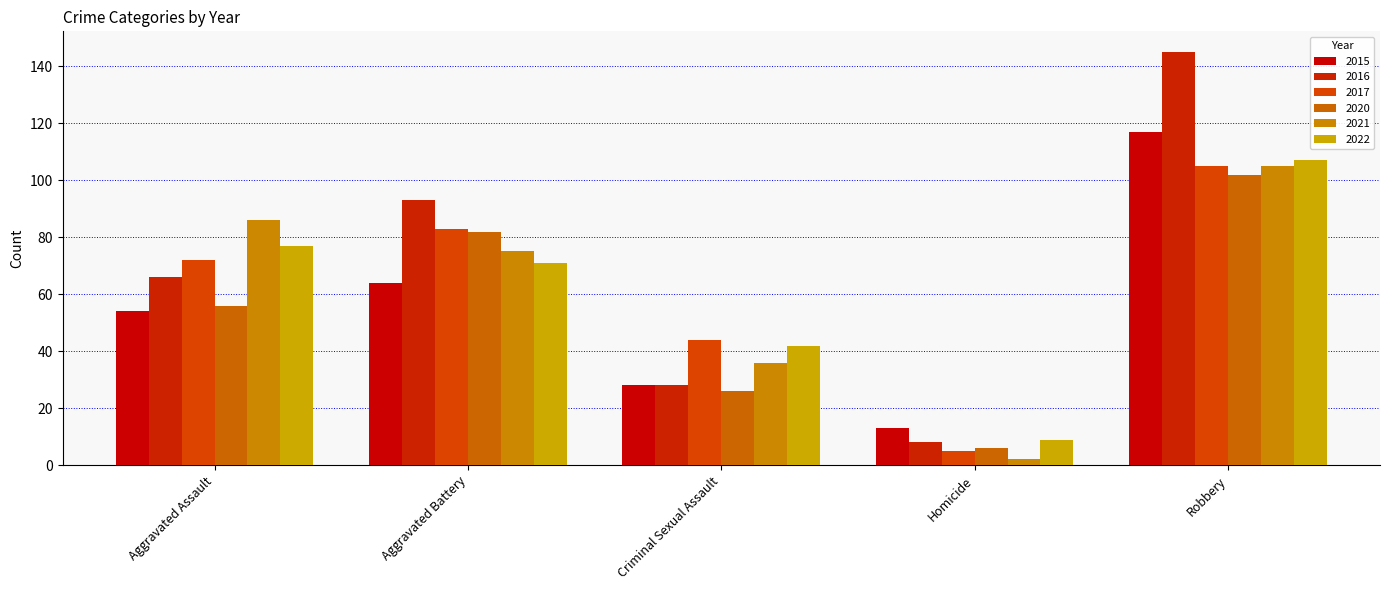

At Homicide, list the series in order from largest to smallest.

2015, 2022, 2016, 2020, 2017, 2021